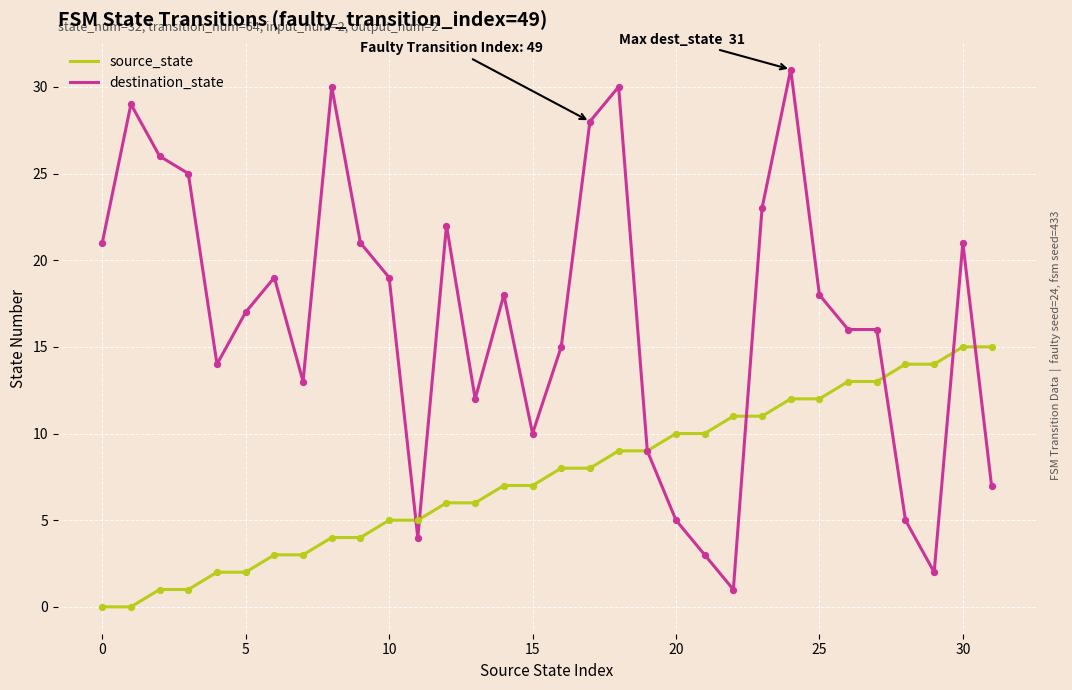

Which series has the largest total across all categories?

destination_state